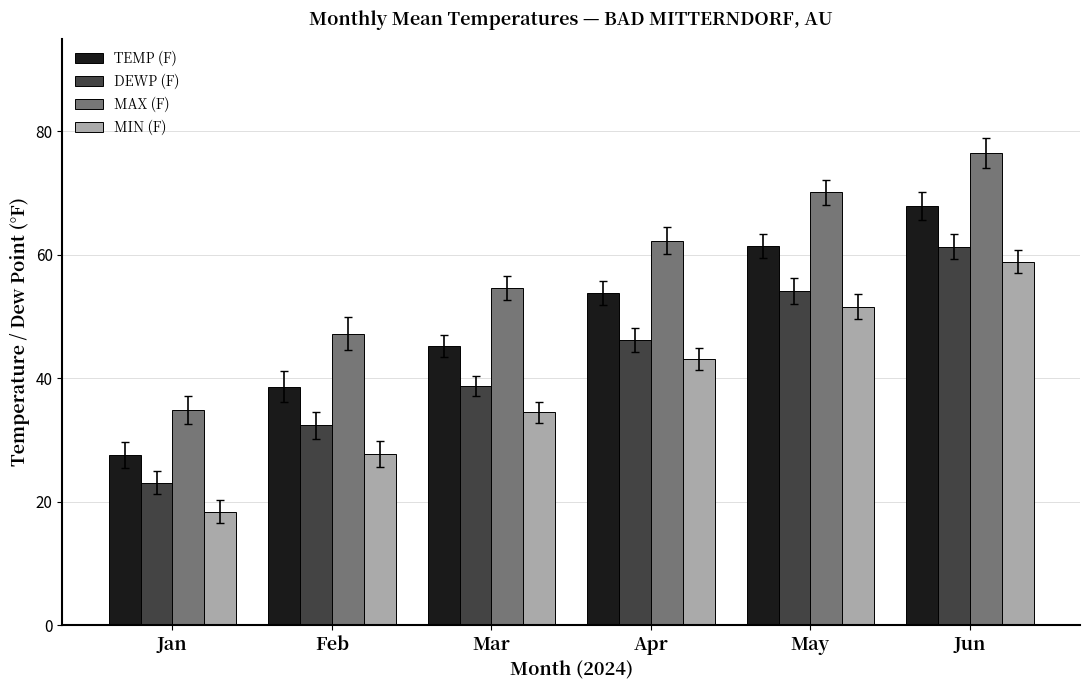

Which series has the largest range (max minus min)?

MAX (F)